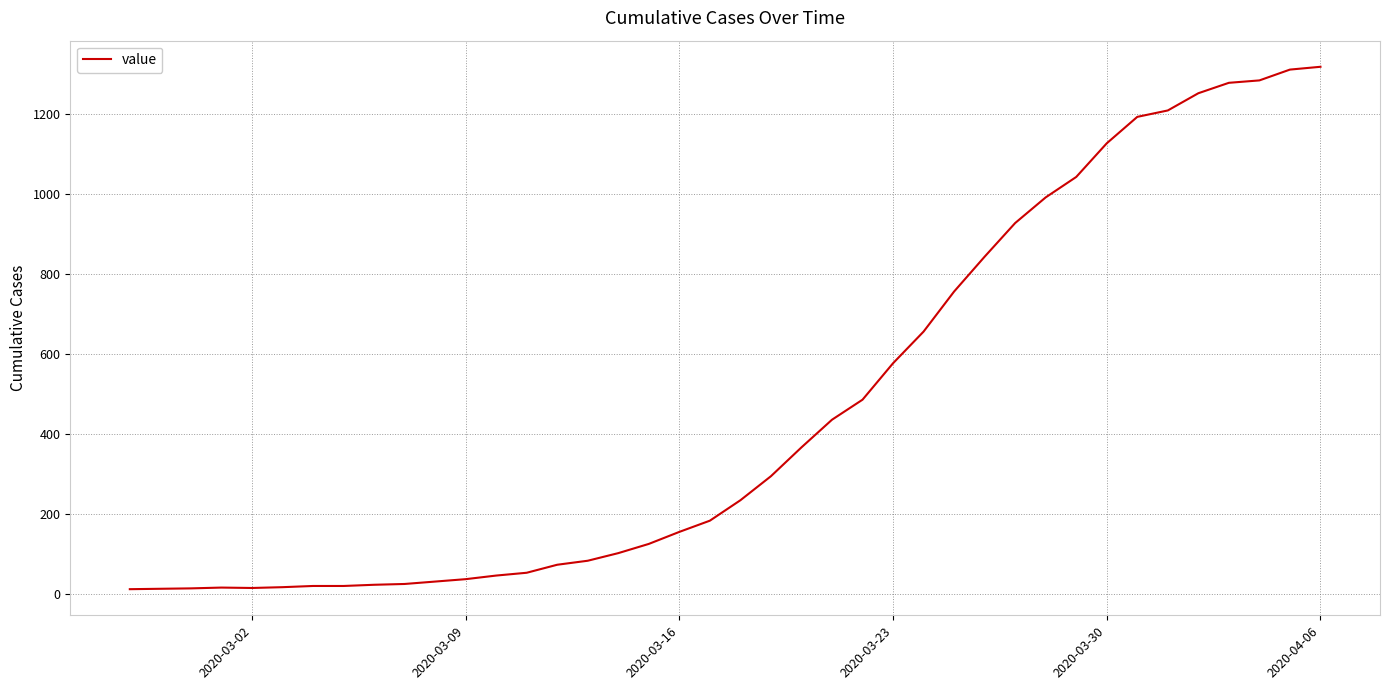

What is the maximum value shown in the chart?

1317